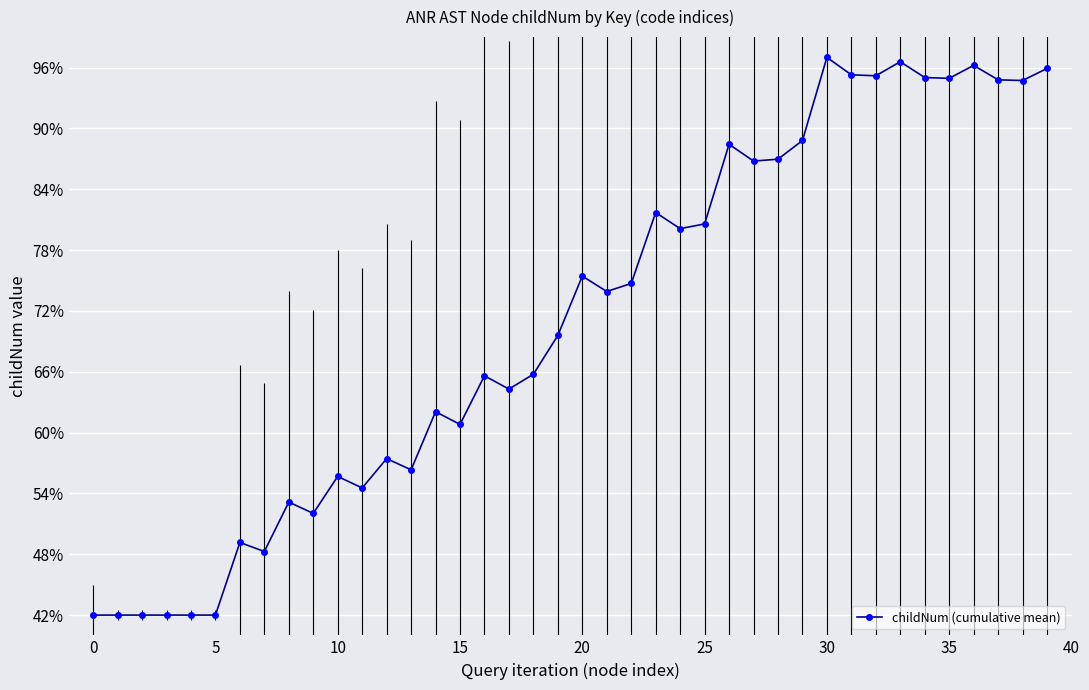

Count the number of data series in this chart.

1